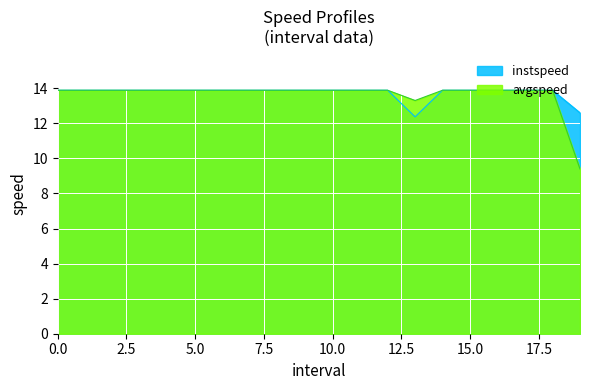

How many interior local valleys does the avgspeed series have?

1